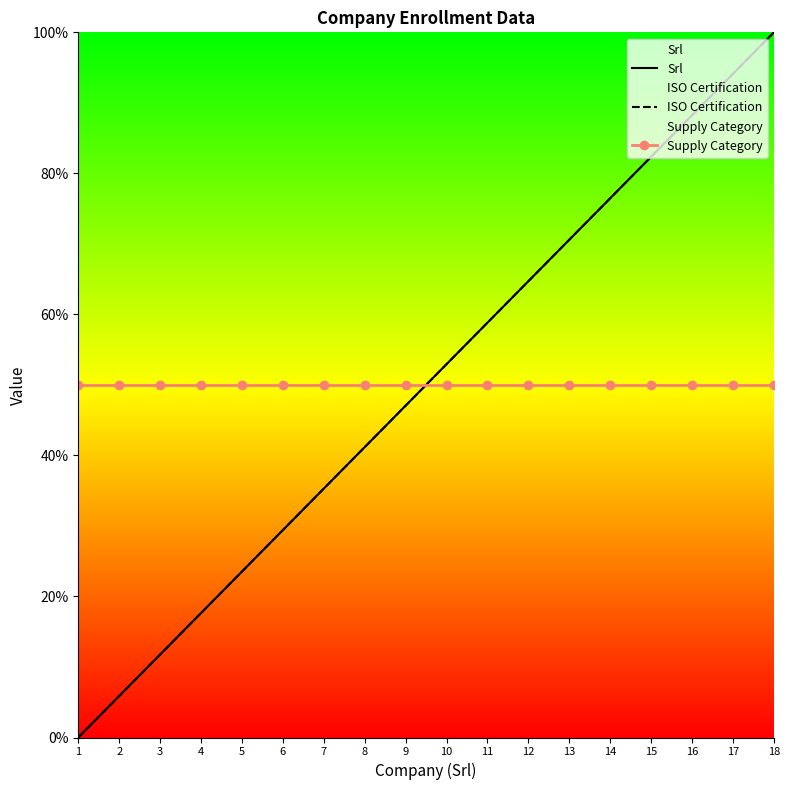

At how many categories does at least one series exceed 76?

5